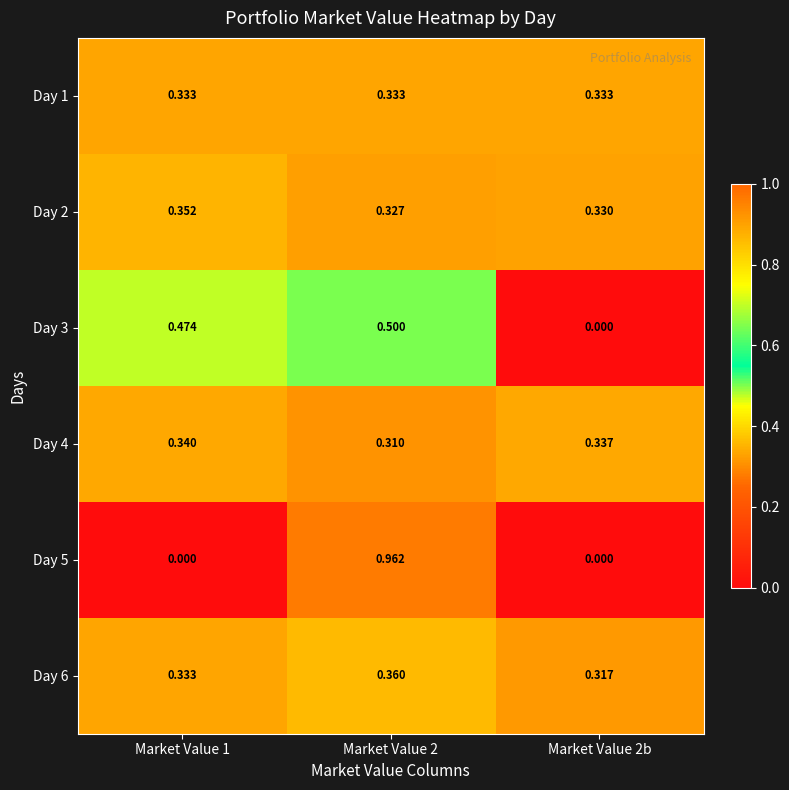

Is the value of Day 3 at Market Value 2 greater than the value of Day 6 at Market Value 1?

Yes